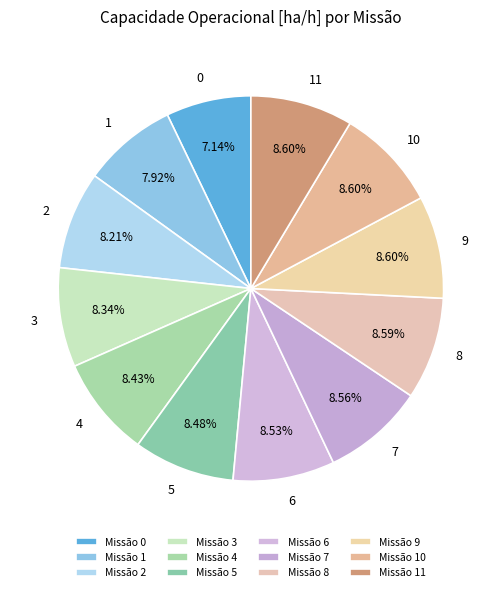

The 6 slice represents 1% of the pie. True or false?

False